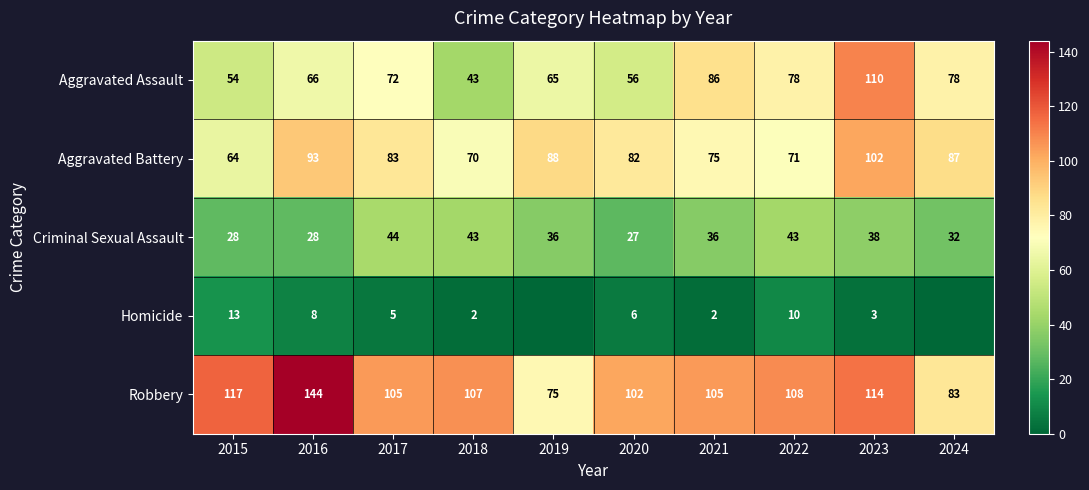

Is the value of Robbery at 2017 greater than the value of Criminal Sexual Assault at 2022?

Yes